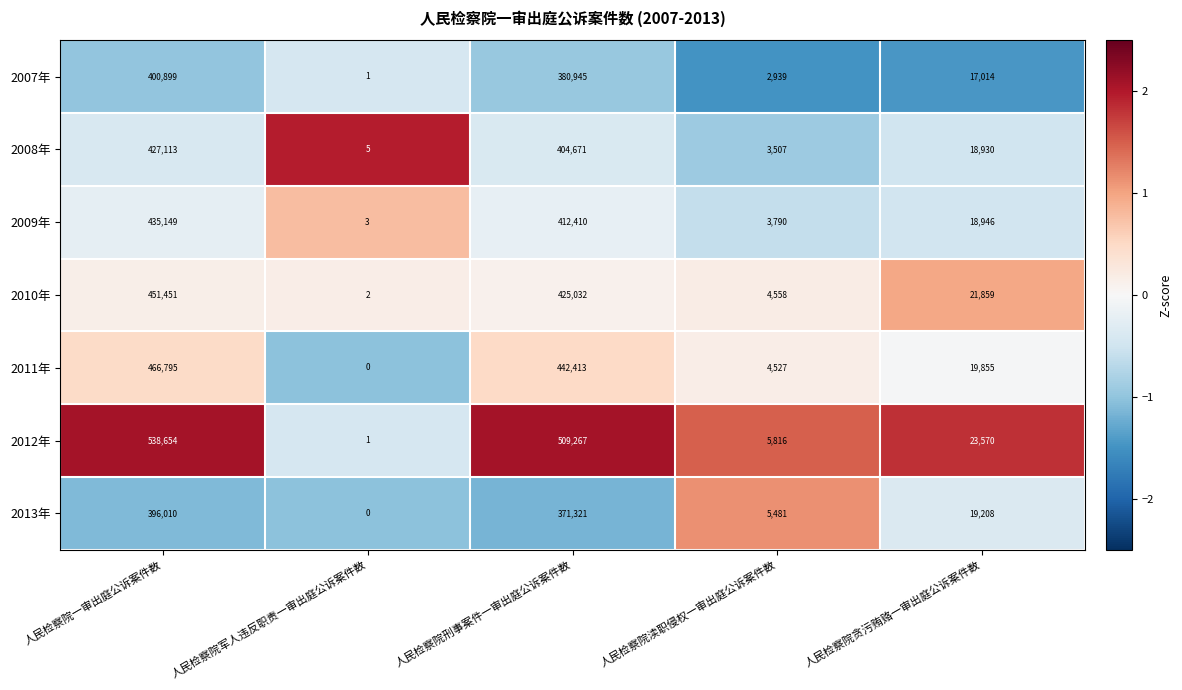

Rank the series by their maximum value, from highest to lowest.

2012年, 2011年, 2010年, 2009年, 2008年, 2007年, 2013年